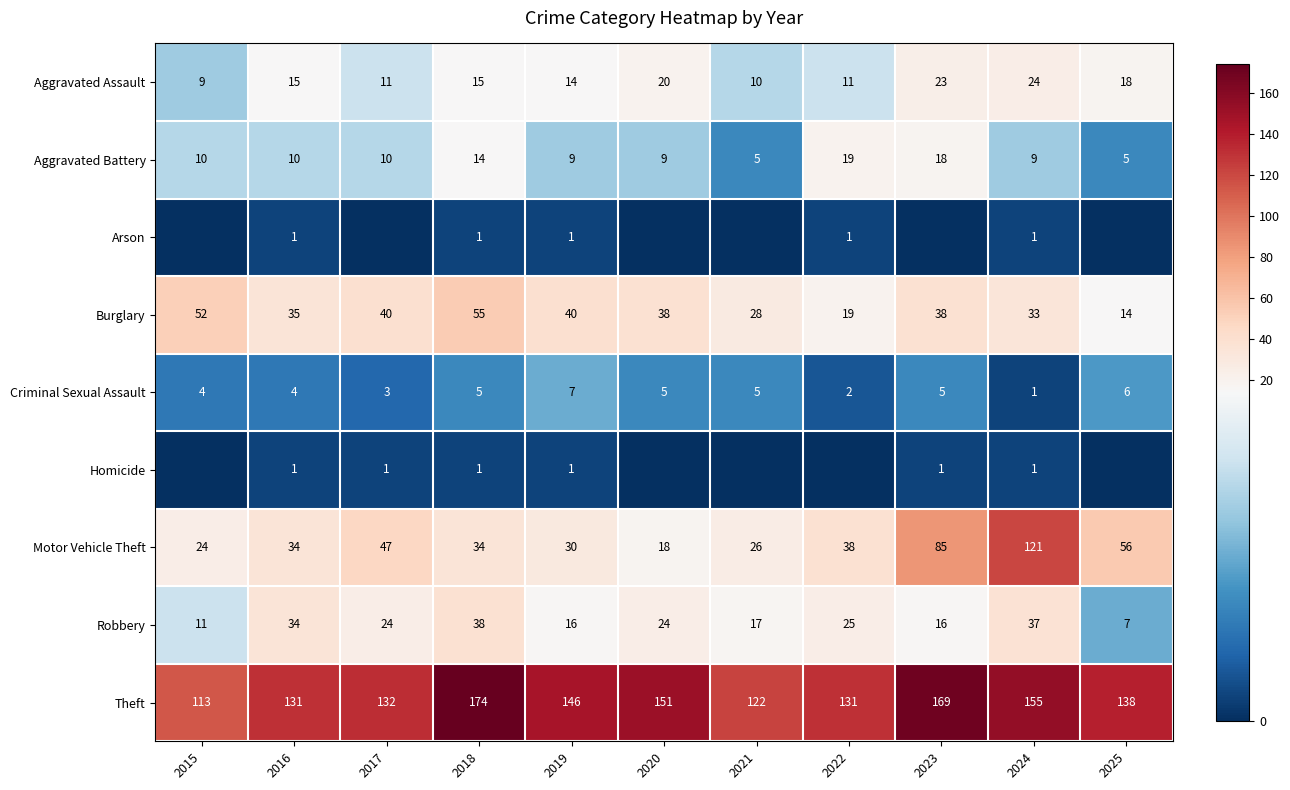

What is the difference between the Robbery values at 2024 and 2017?

13